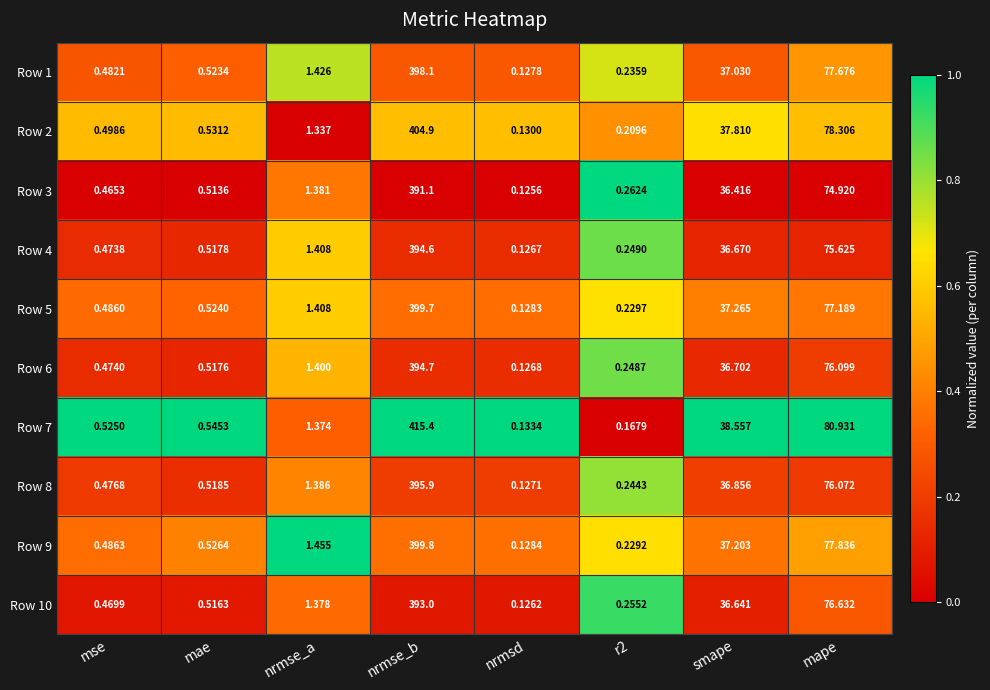

Is the value of Row 7 at mse greater than the value of Row 1 at mae?

Yes